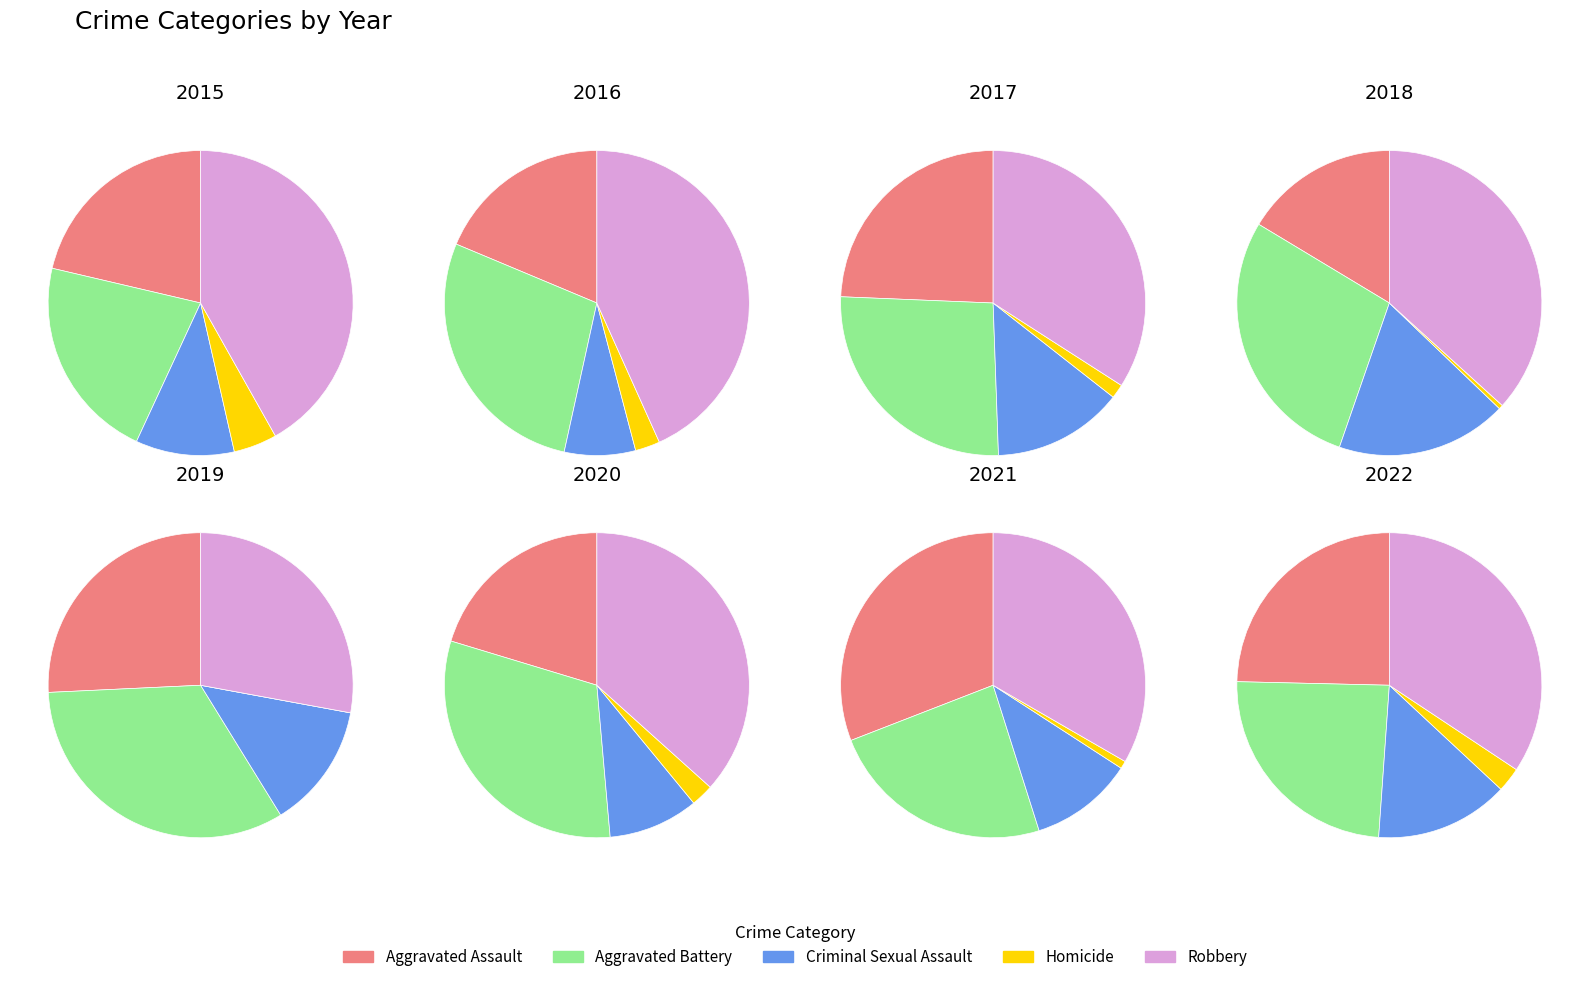

To the nearest percent, what percentage of the pie is 2018?

12%